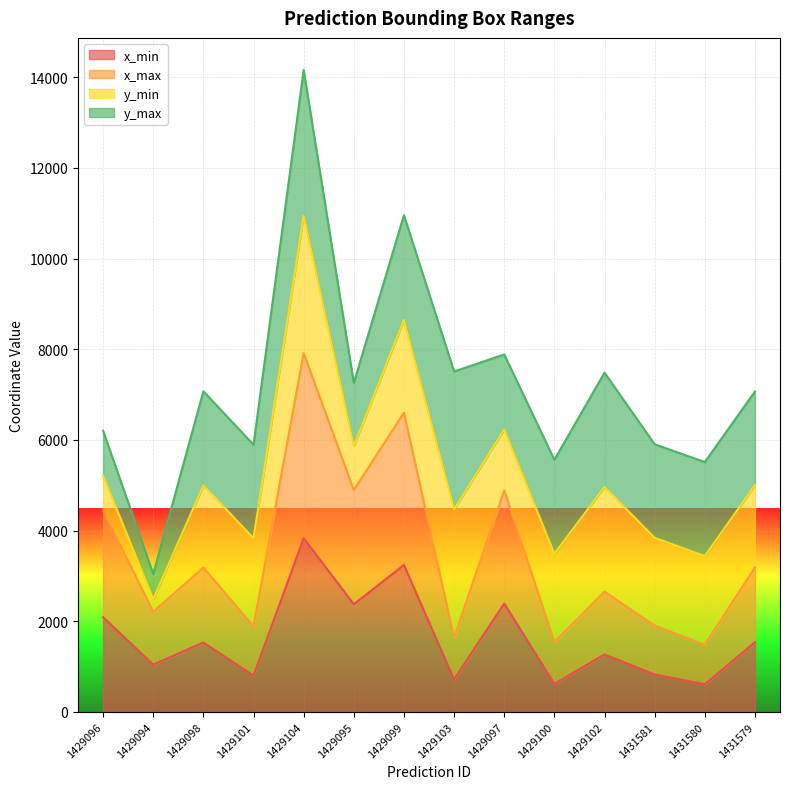

What is the average value of the x_min series?

1633